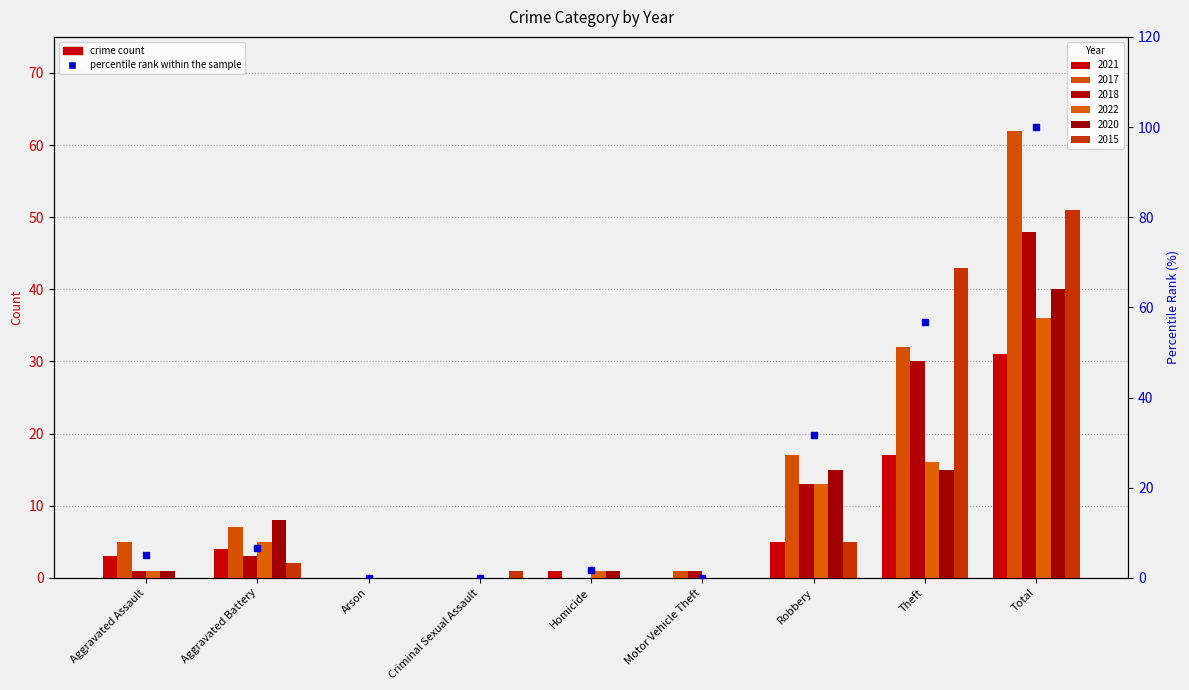

Between Homicide and Aggravated Assault, which is larger?

Aggravated Assault